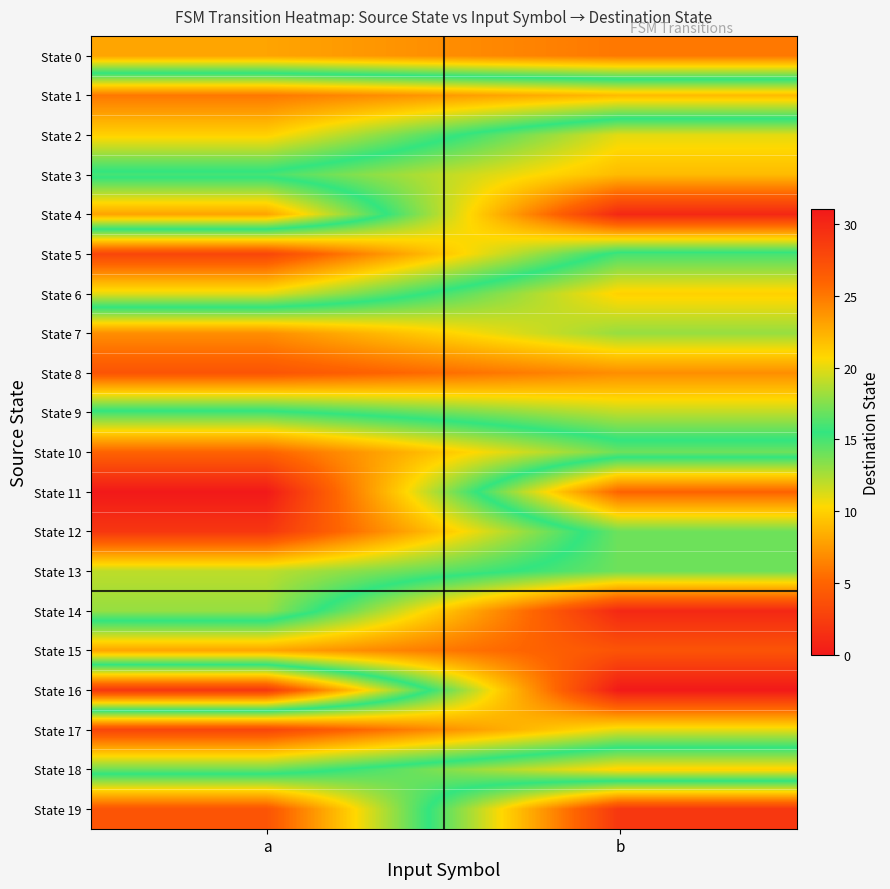

Reading left to right, transcribe all the data shown in this chart.

State 0: a=23	b=25
State 1: a=6	b=9
State 2: a=10	b=20
State 3: a=16	b=22
State 4: a=8	b=30
State 5: a=28	b=15
State 6: a=20	b=10
State 7: a=7	b=13
State 8: a=4	b=7
State 9: a=16	b=12
State 10: a=26	b=17
State 11: a=31	b=5
State 12: a=29	b=14
State 13: a=19	b=14
State 14: a=18	b=1
State 15: a=8	b=4
State 16: a=29	b=0
State 17: a=3	b=11
State 18: a=14	b=21
State 19: a=27	b=2